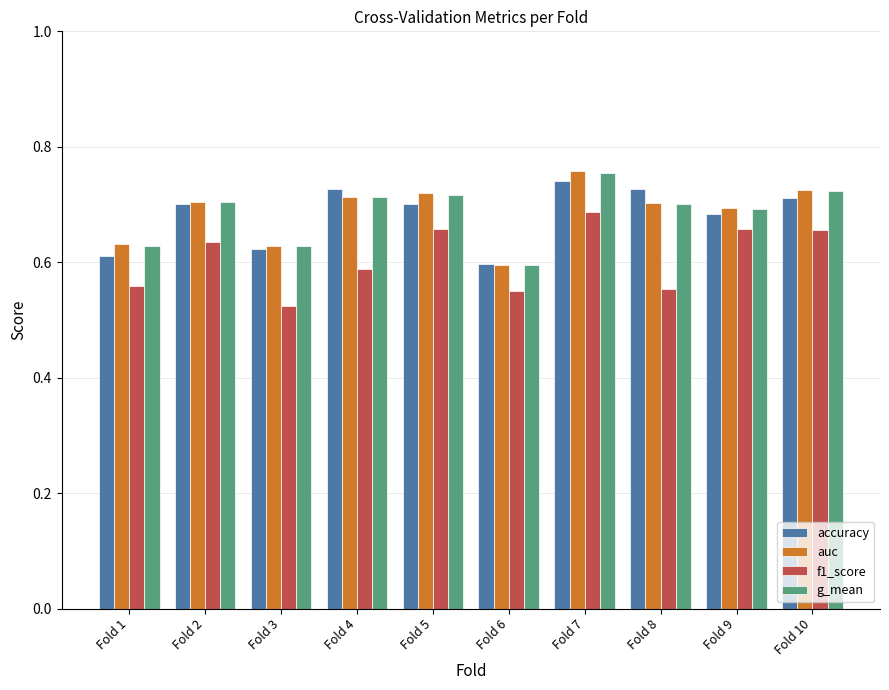

At which label is g_mean closest to 0?

Fold 6